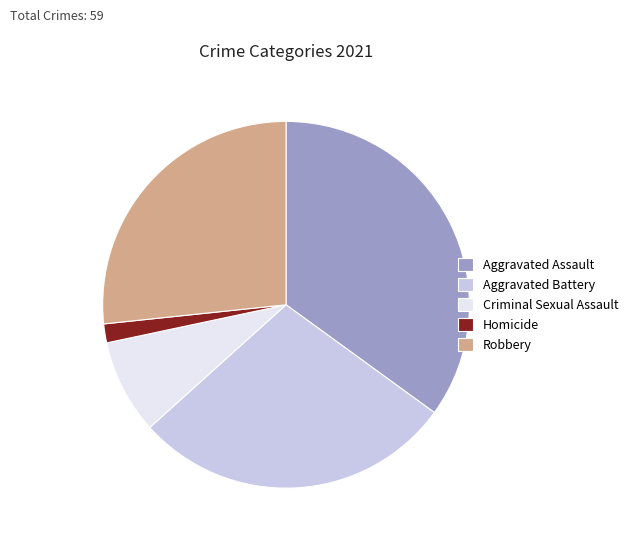

Count the number of slices in the pie.

5